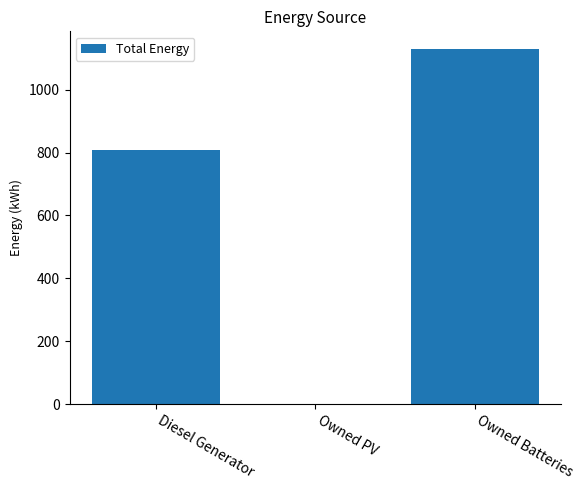

What is the sum of the values at Owned Batteries and Owned PV?

1129